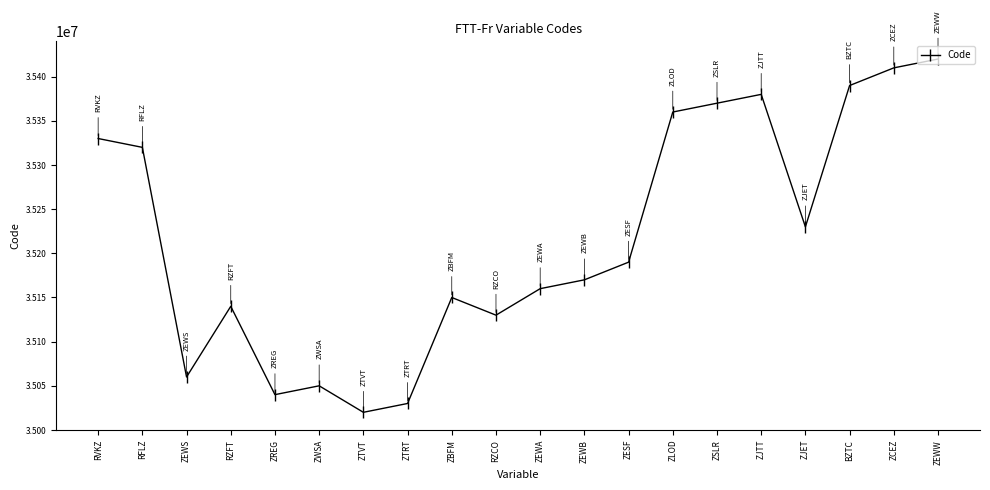

How many points are lower than both their immediate neighbors (excluding endpoints)?

5